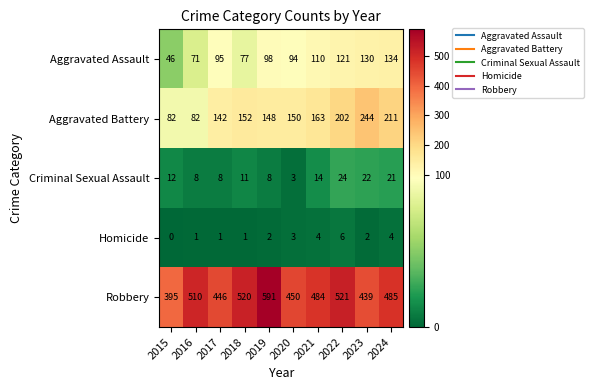

At how many categories does at least one series exceed 215?

10